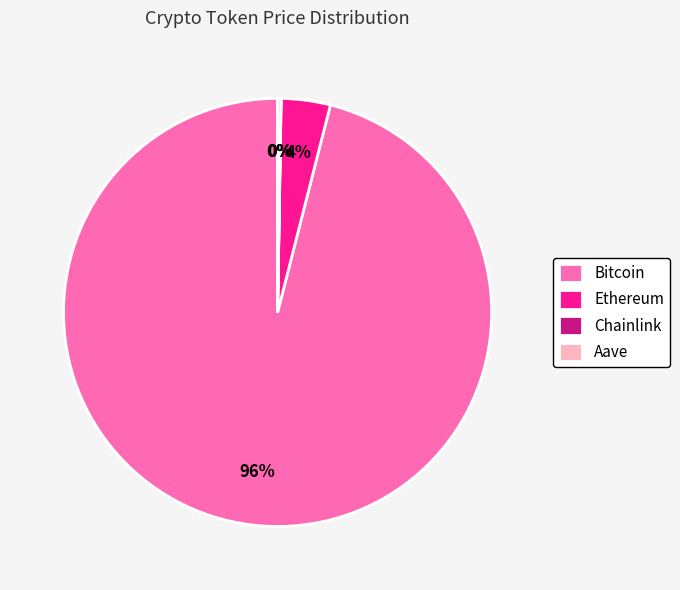

Between Ethereum and Bitcoin, which is larger?

Bitcoin